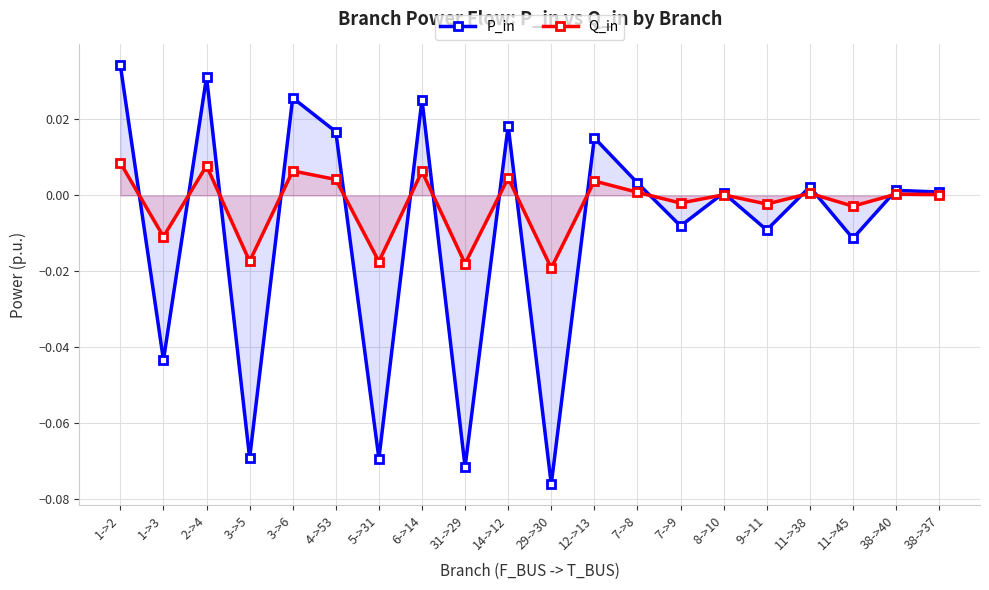

Does the chart display data point markers on the line(s)?

Yes